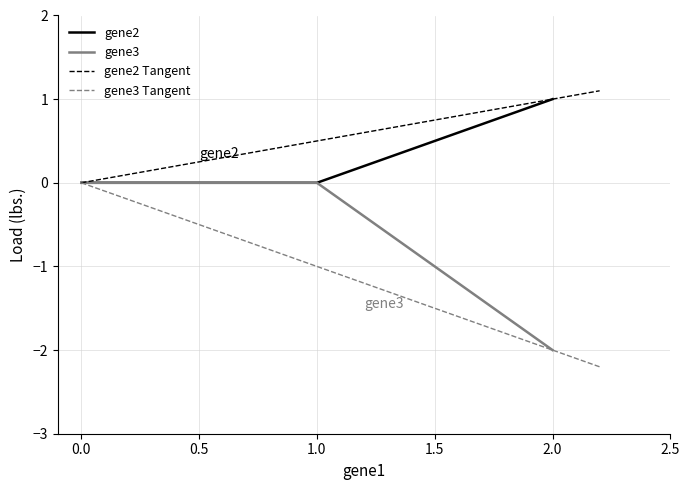

At which label does gene3 reach its minimum?

2.0